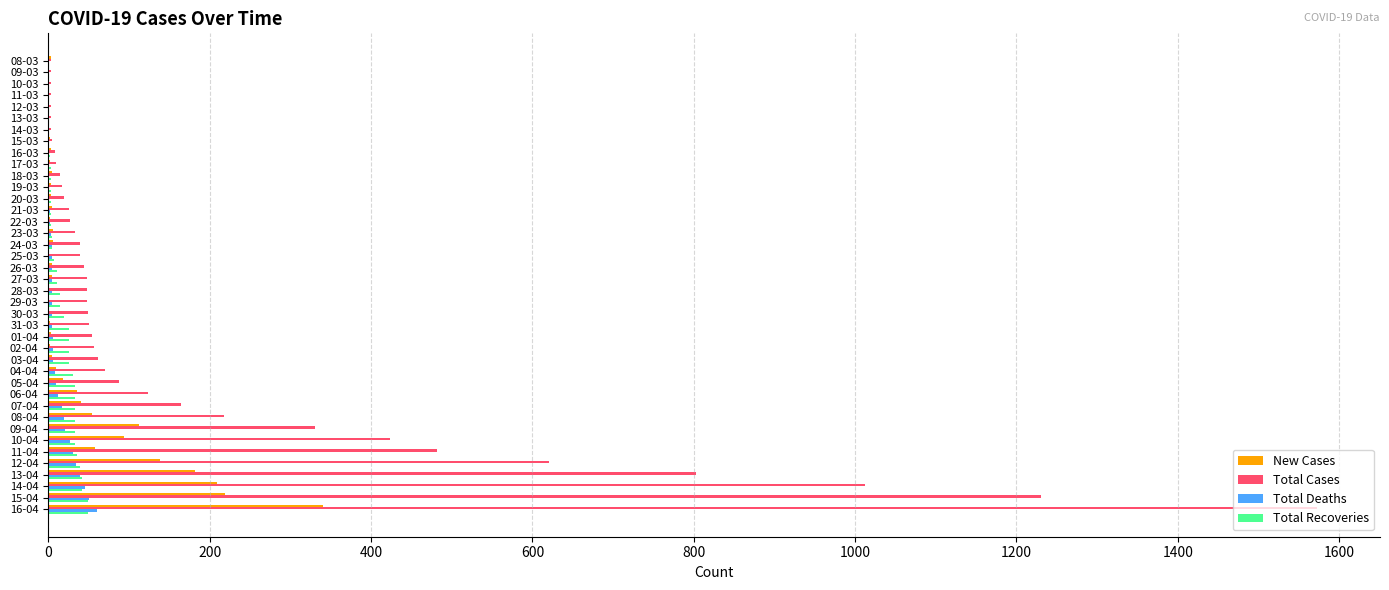

At which category is the sum across all series the highest?

16-04